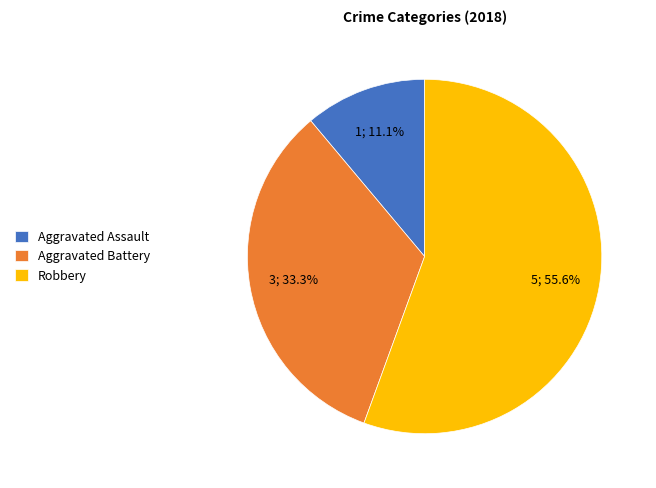

What percentage do Aggravated Battery and Aggravated Assault together represent?

44.4%